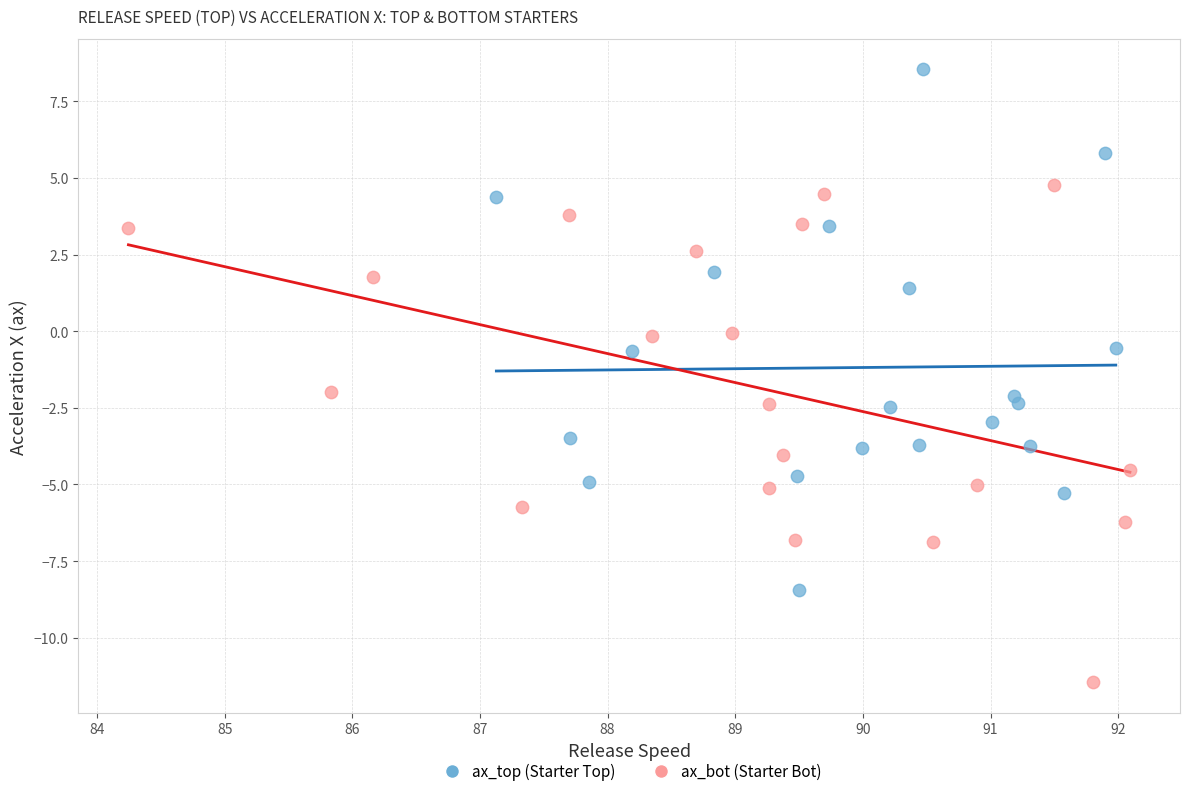

Which series reaches the minimum Y coordinate?

ax_bot (Starter Bot)